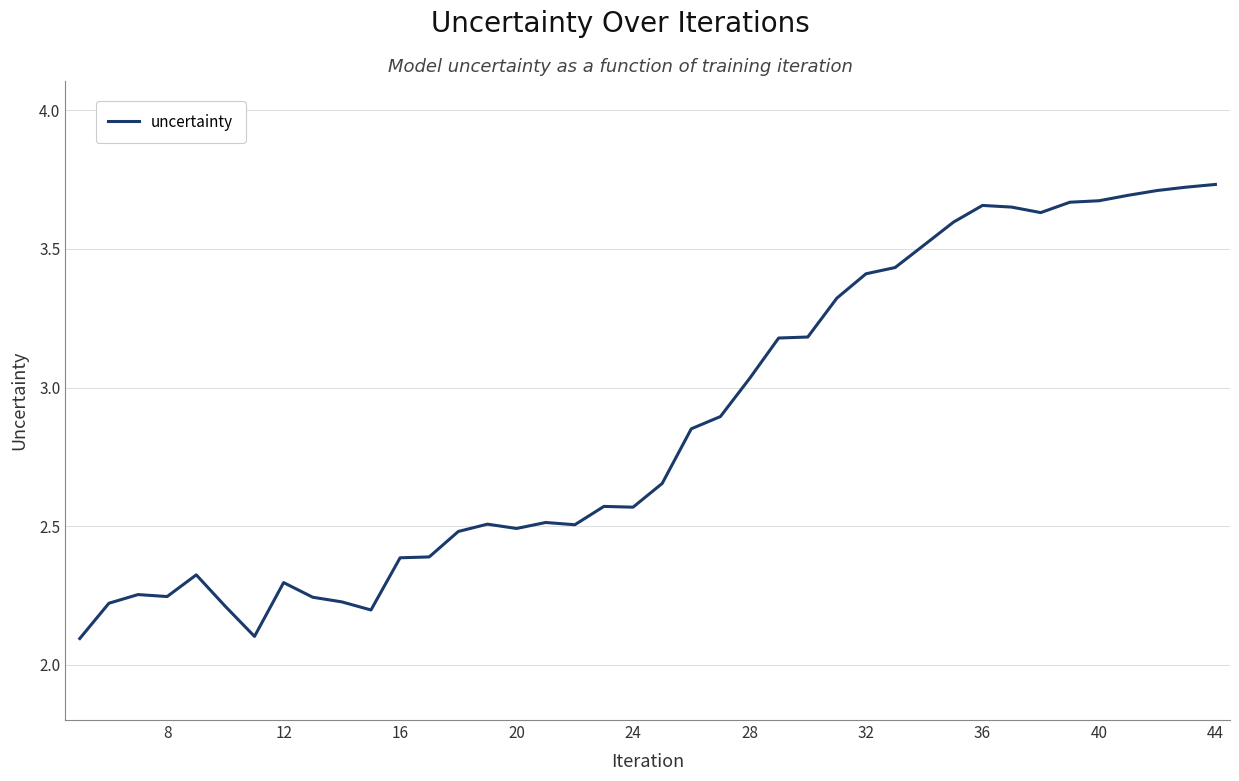

What is the difference between the second highest and minimum values?

1.6